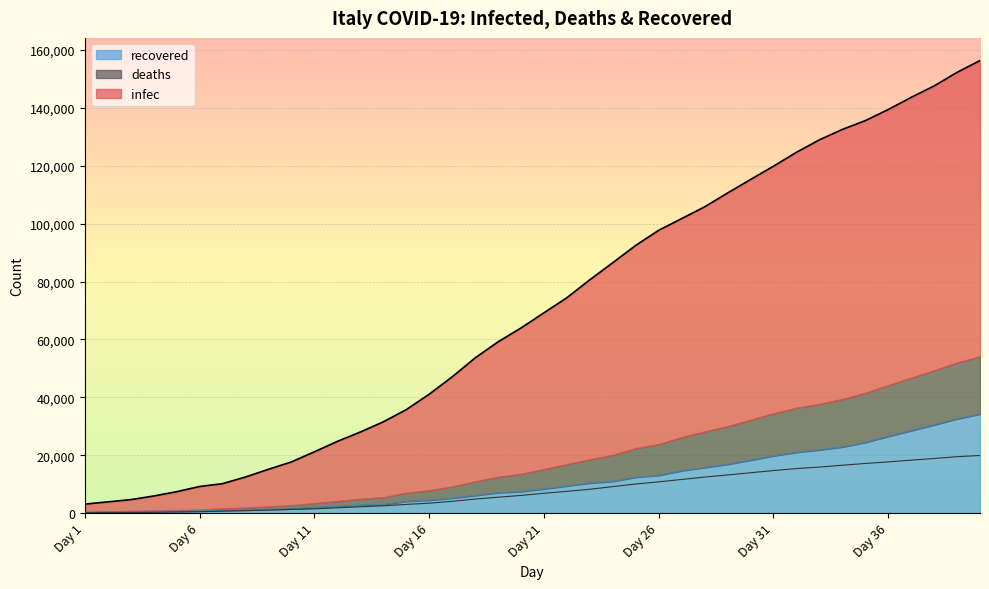

What is the difference between the maximum and minimum values in the recovered series?

33935